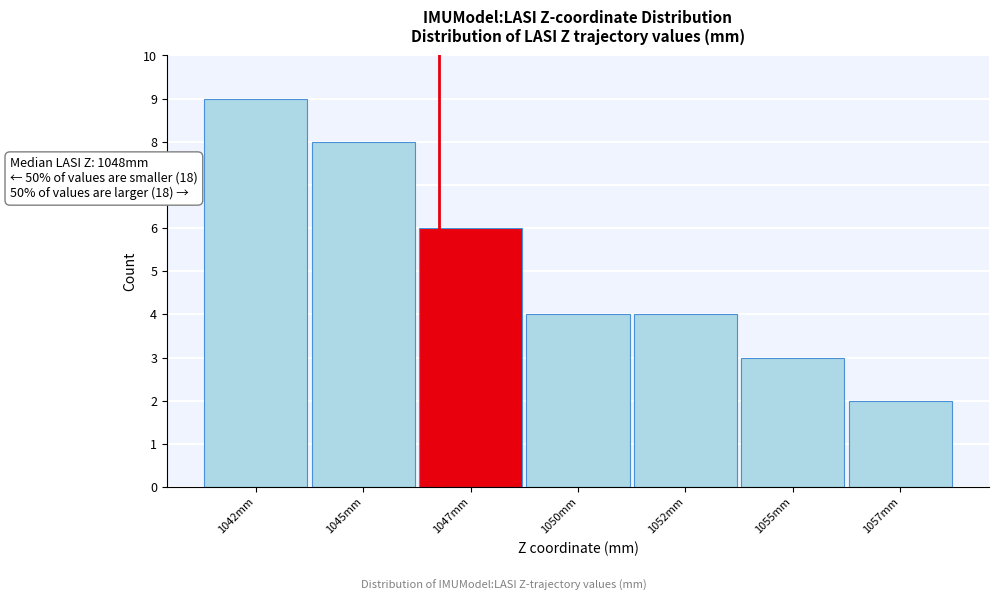

Reading right to left, list all the values displayed in this chart.

2	3	4	4	6	8	9